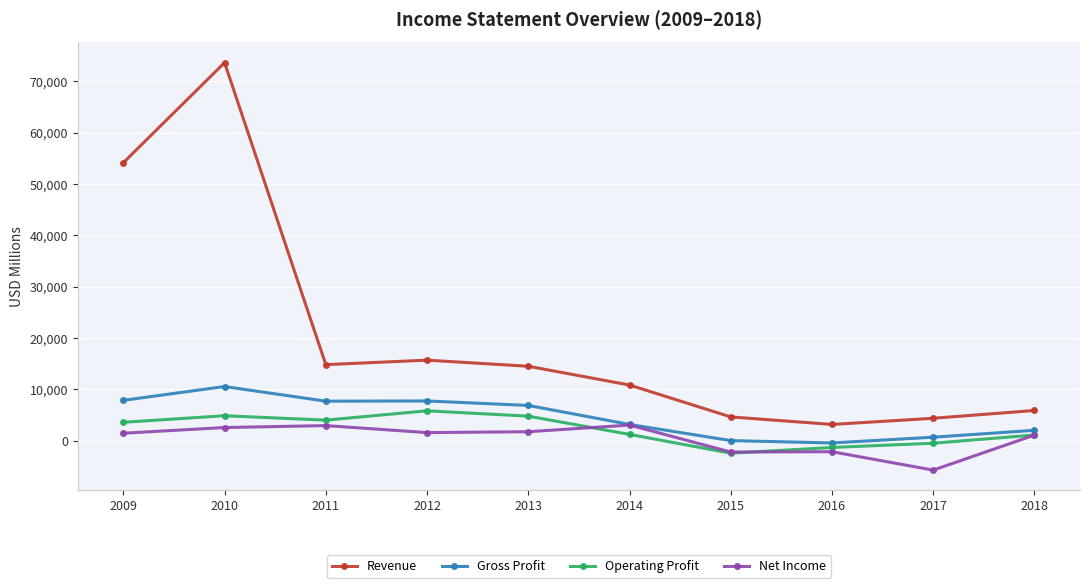

What is the sum of all Net Income values?

4387